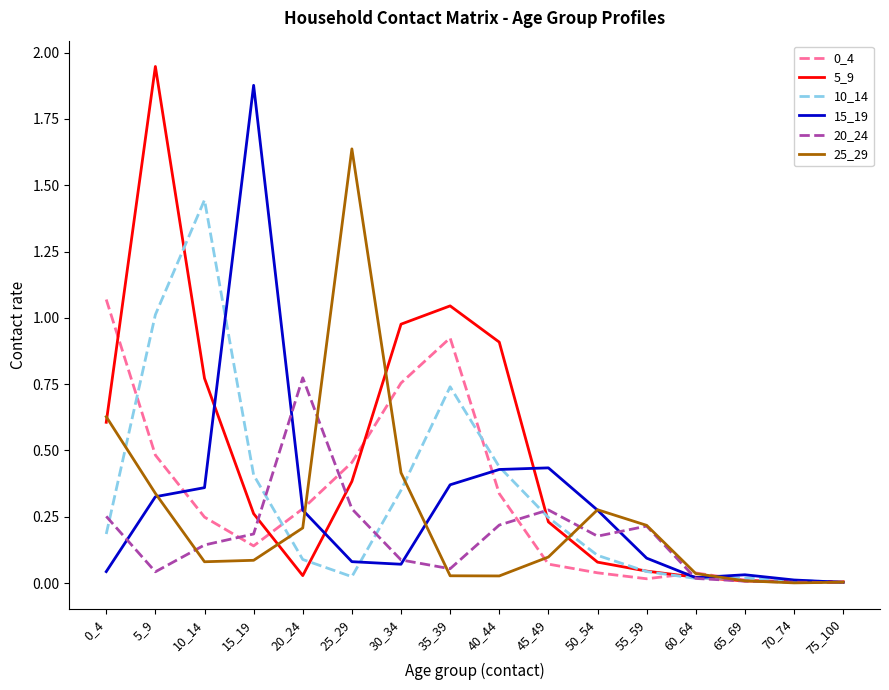

What is the sum of the 5_9 values at 40_44 and 25_29?

1.3